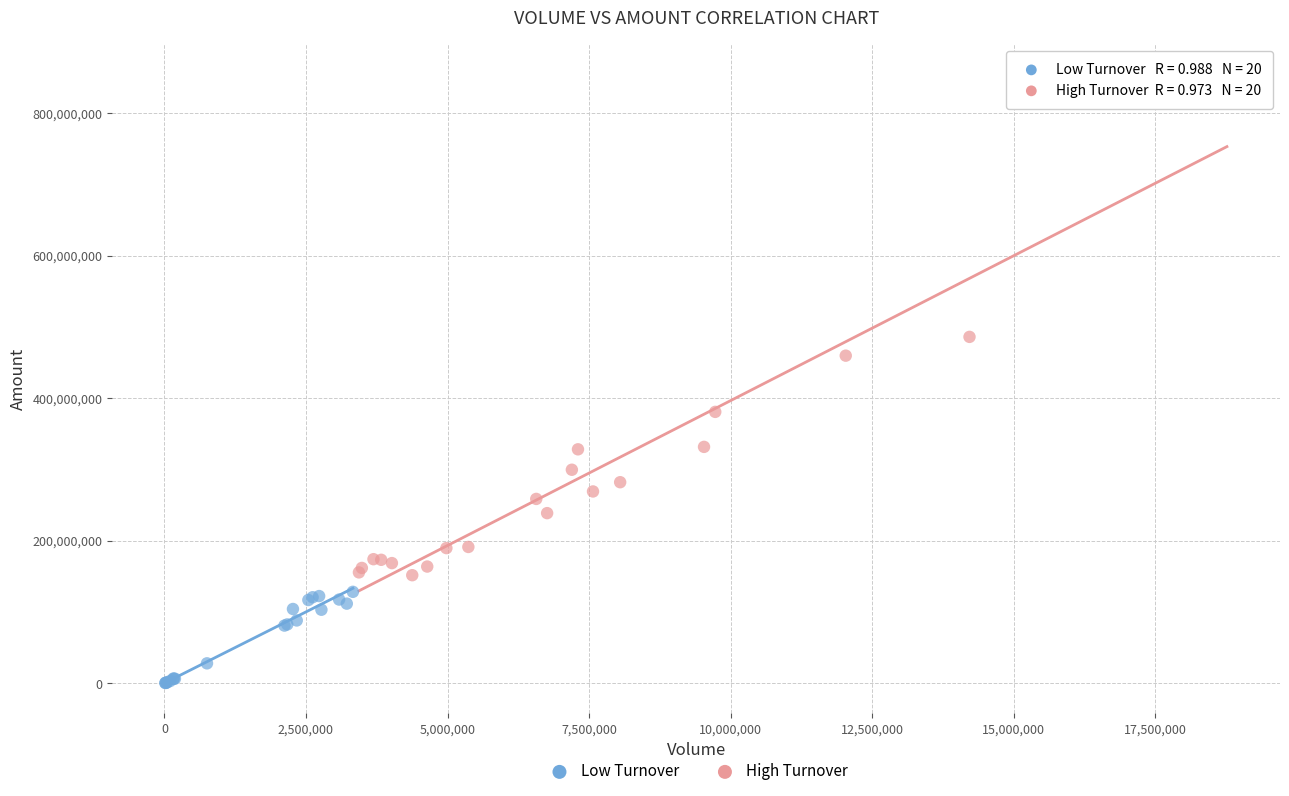

Which series has the largest Y range (max minus min)?

High Turnover